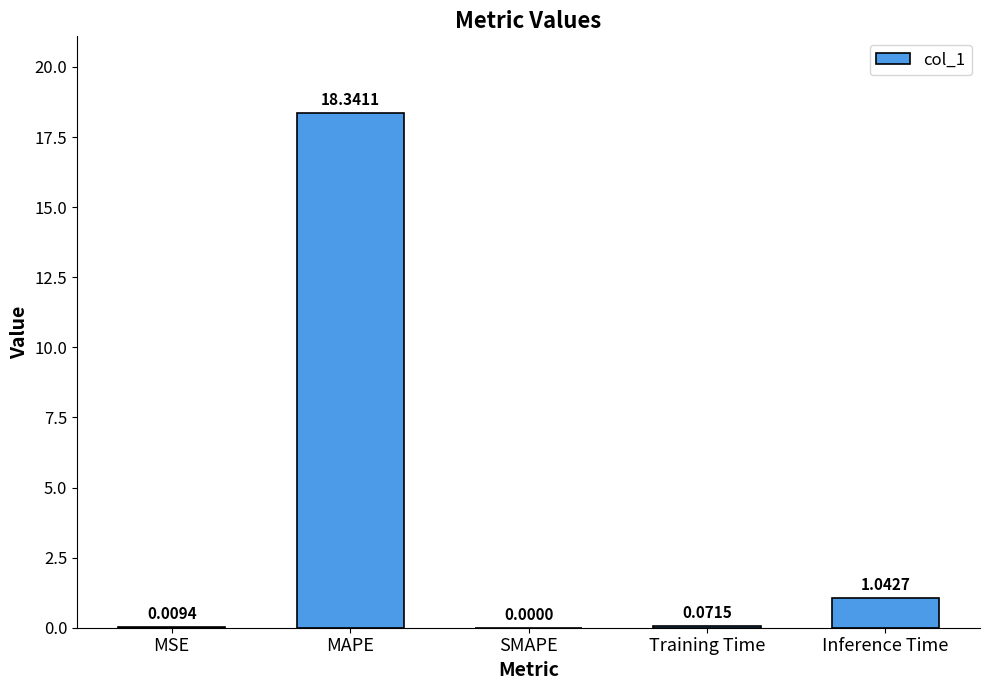

Where is the data nearest to the value 9?

Inference Time